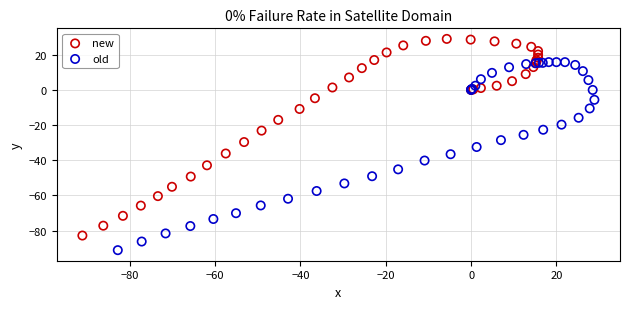

Which series has the largest Y range (max minus min)?

new